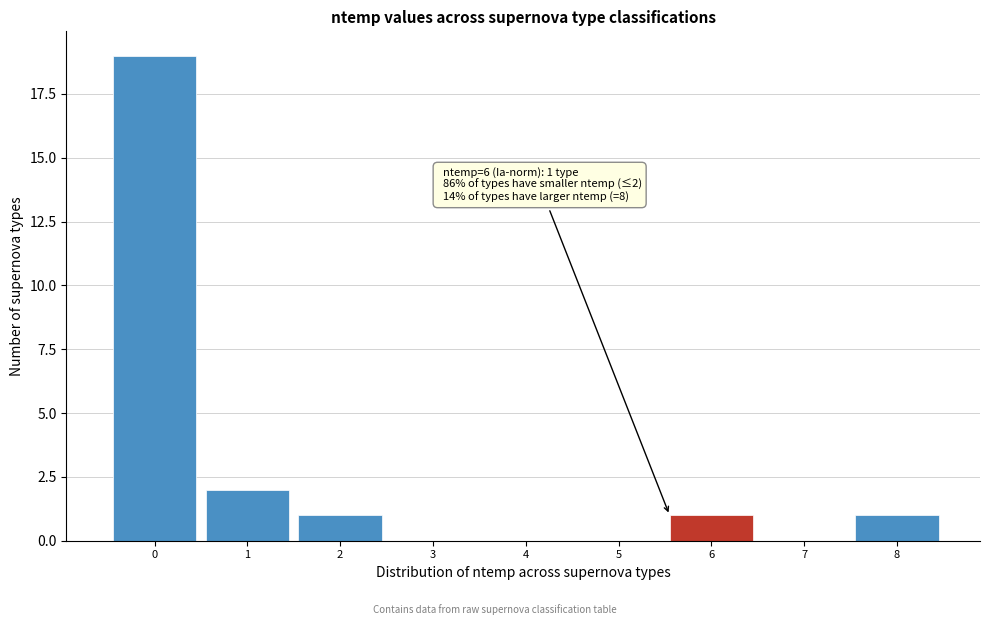

Reading left to right, extract all data points from this chart.

0=19	1=2	2=1	3=0	4=0	5=0	6=1	7=0	8=1